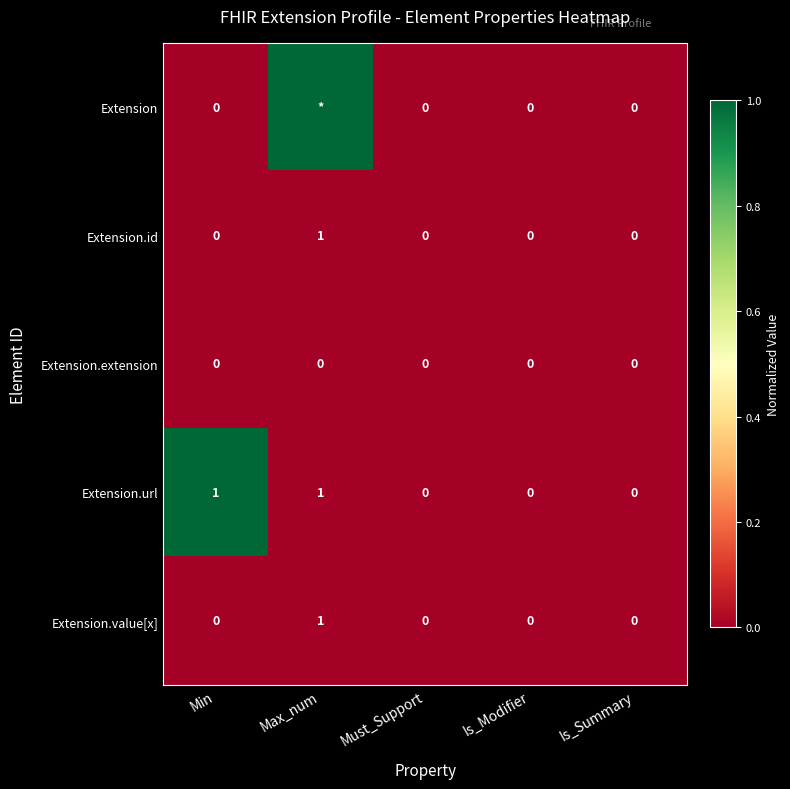

The Extension.value[x] series shows 0 at Must_Support. True or false?

True